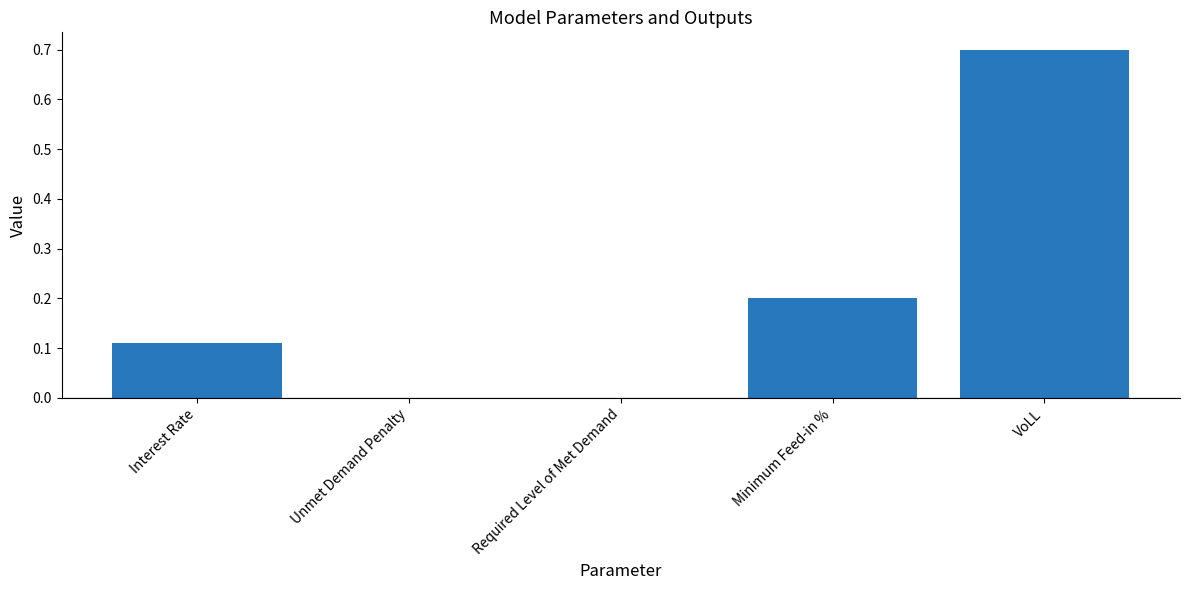

How many data points does each series have?

5